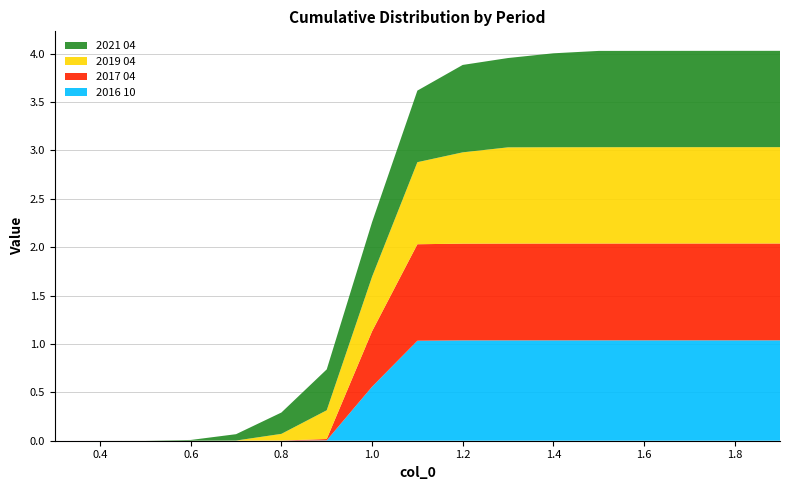

Reading right to left, what are all the values shown in this chart?

2016 10: 1.9=1.0	1.8=1.0	1.7=1.0	1.6=1.0	1.5=1.0	1.4=1.0	1.3=1.0	1.2=1.0	1.1=1.0	1.0=0.6	0.9=0.0	0.8=0.0	0.7=0.0	0.6=0.0	0.5=0.0	0.4=0.0	0.3=0.0
2017 04: 1.9=1.0	1.8=1.0	1.7=1.0	1.6=1.0	1.5=1.0	1.4=1.0	1.3=1.0	1.2=1.0	1.1=1.0	1.0=0.6	0.9=0.0	0.8=0.0	0.7=0.0	0.6=0.0	0.5=0.0	0.4=0.0	0.3=0.0
2019 04: 1.9=1.0	1.8=1.0	1.7=1.0	1.6=1.0	1.5=1.0	1.4=1.0	1.3=1.0	1.2=0.9	1.1=0.8	1.0=0.6	0.9=0.3	0.8=0.1	0.7=0.0	0.6=0.0	0.5=0.0	0.4=0.0	0.3=0.0
2021 04: 1.9=1.0	1.8=1.0	1.7=1.0	1.6=1.0	1.5=1.0	1.4=1.0	1.3=0.9	1.2=0.9	1.1=0.7	1.0=0.6	0.9=0.4	0.8=0.2	0.7=0.1	0.6=0.0	0.5=0.0	0.4=0.0	0.3=0.0